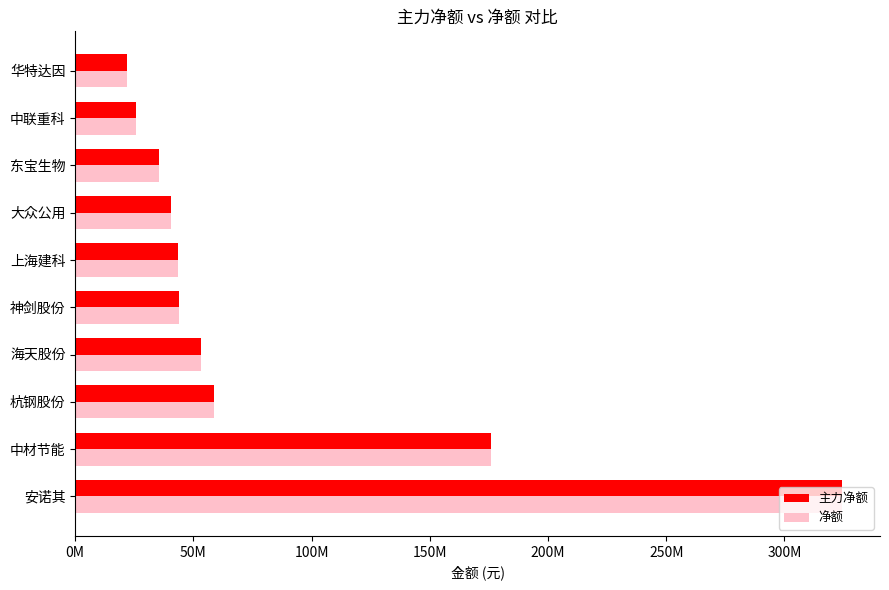

What are all the series names shown in the legend?

主力净额, 净额